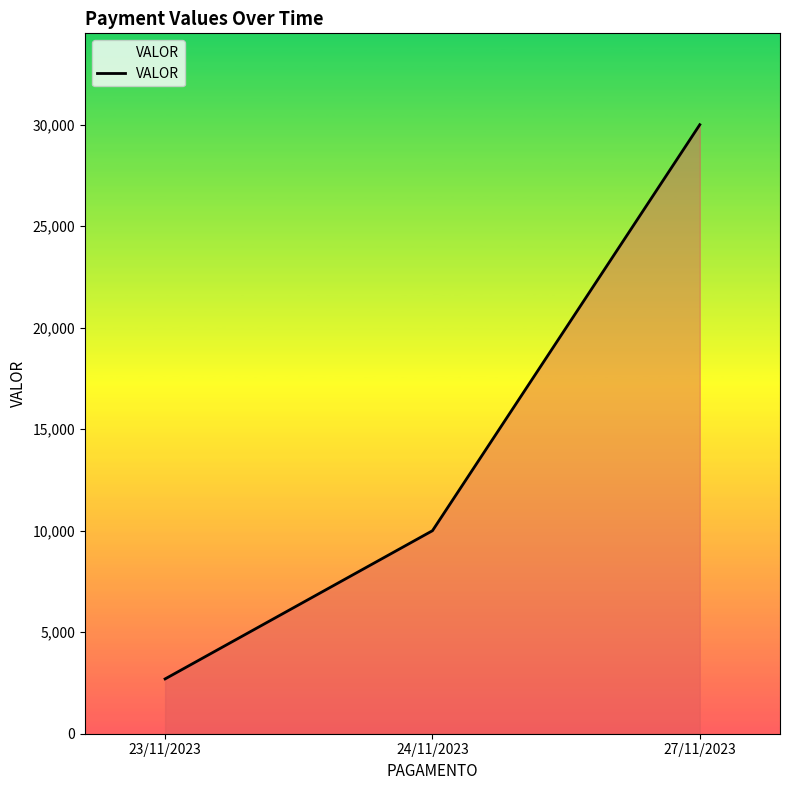

Which category has the lowest value across all series?

23/11/2023